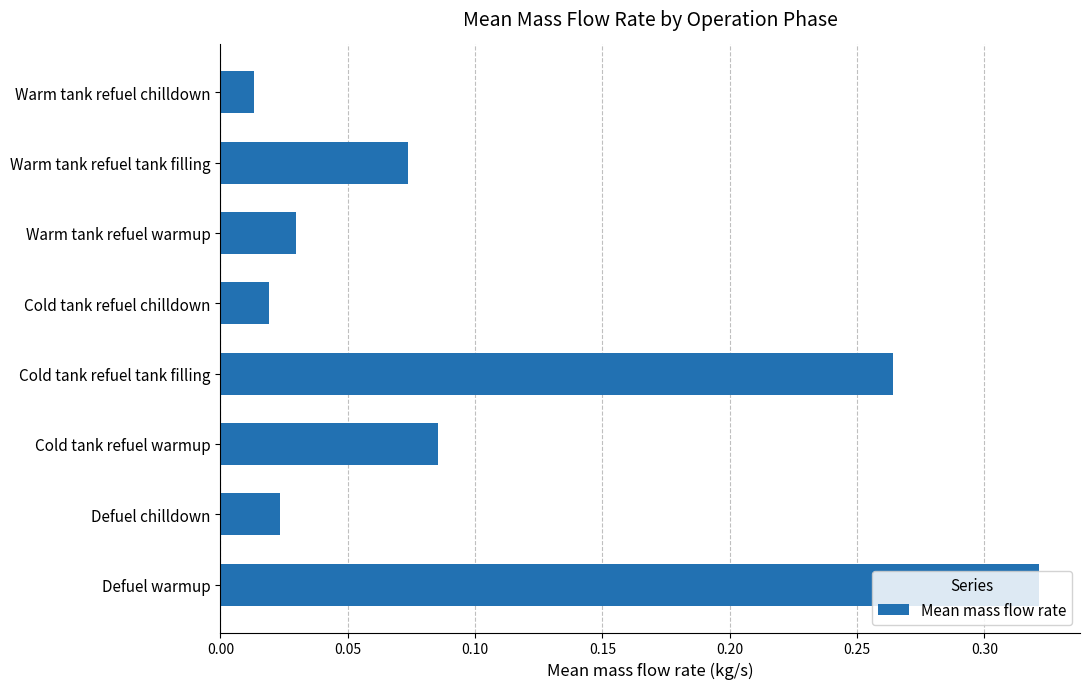

What is the sum of all values?

0.8